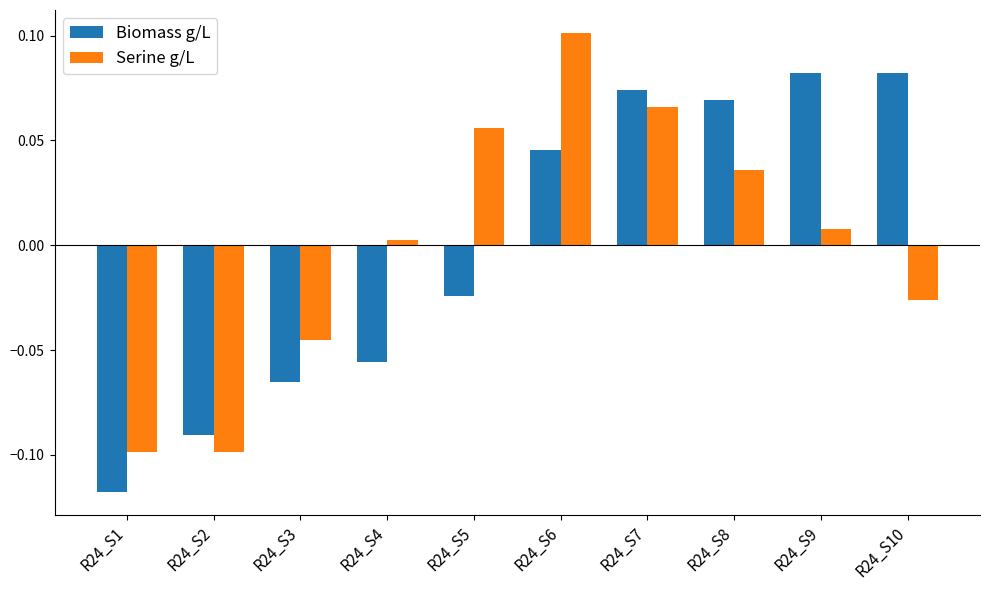

Rank the series by their maximum value, from lowest to highest.

Biomass g/L, Serine g/L